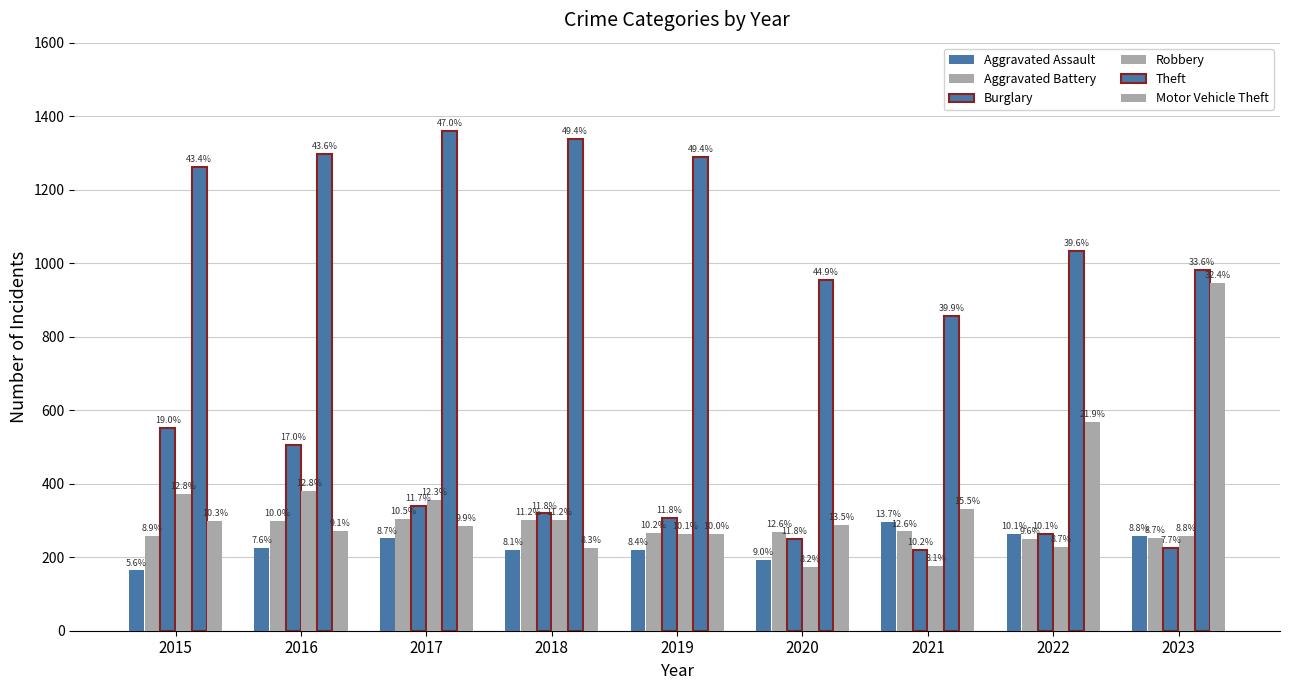

Does the chart contain any negative values?

No